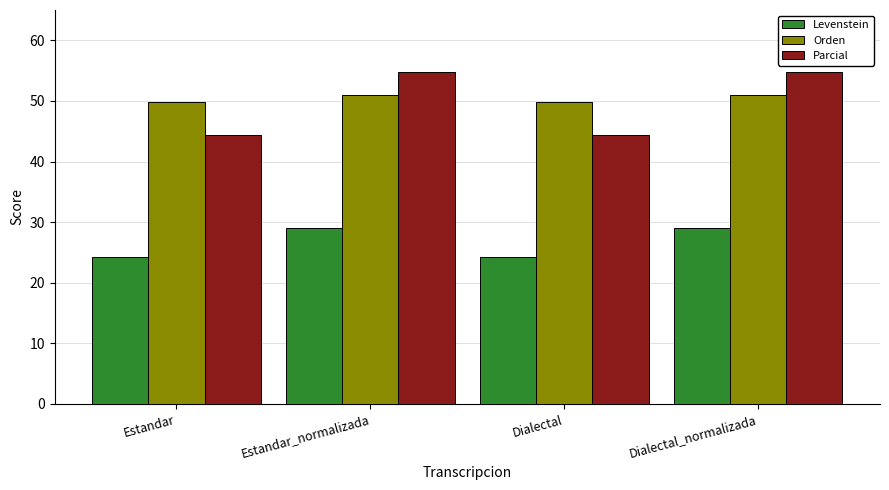

What is the approximate value of Orden at Estandar_normalizada?

50.9